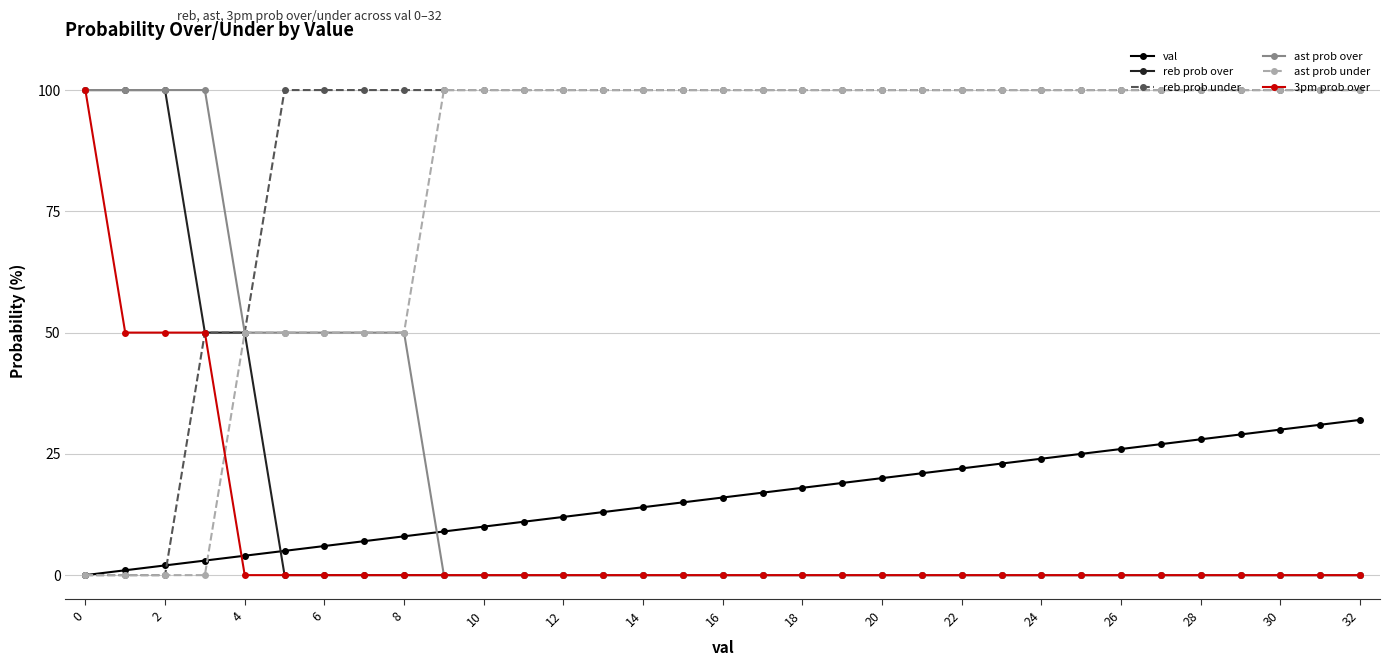

What is the greatest value displayed?

100